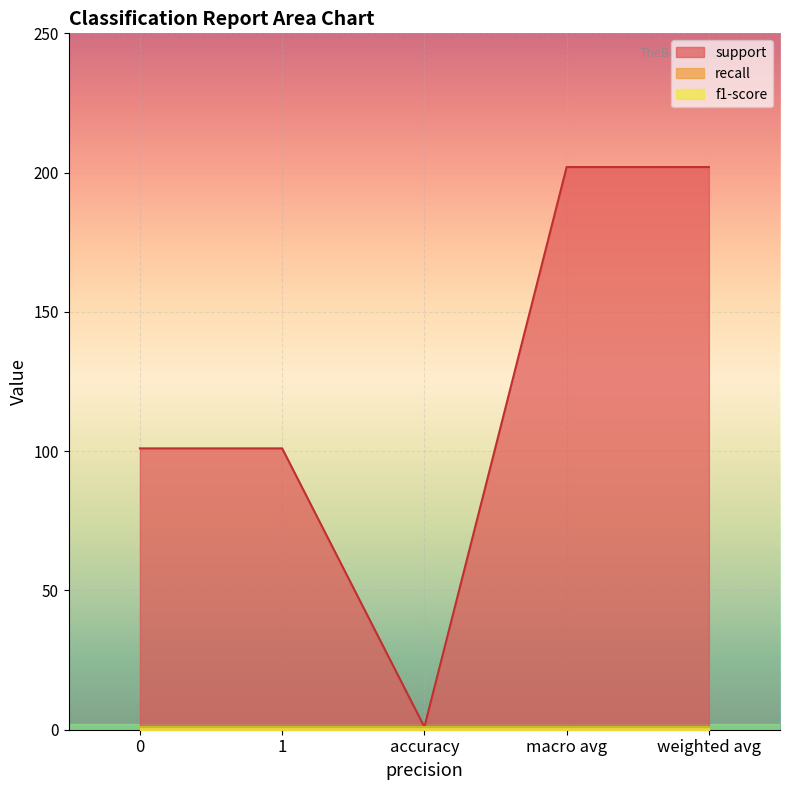

True or false: recall and support cross at least once.

False